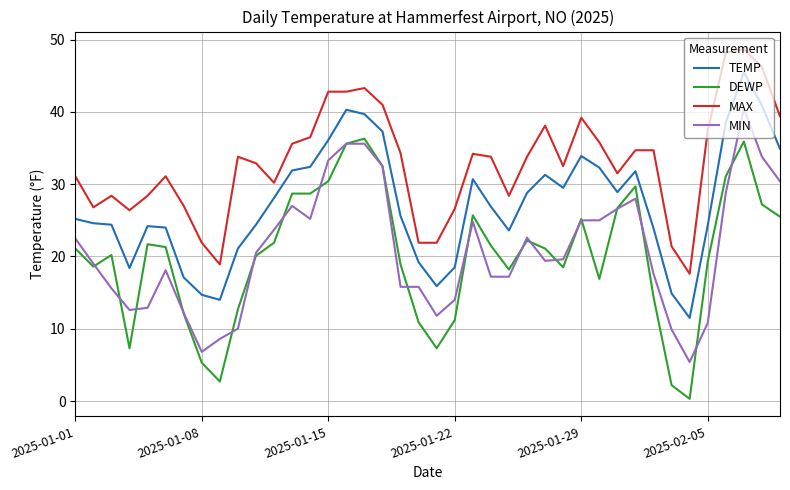

What is the maximum value for TEMP?

45.5